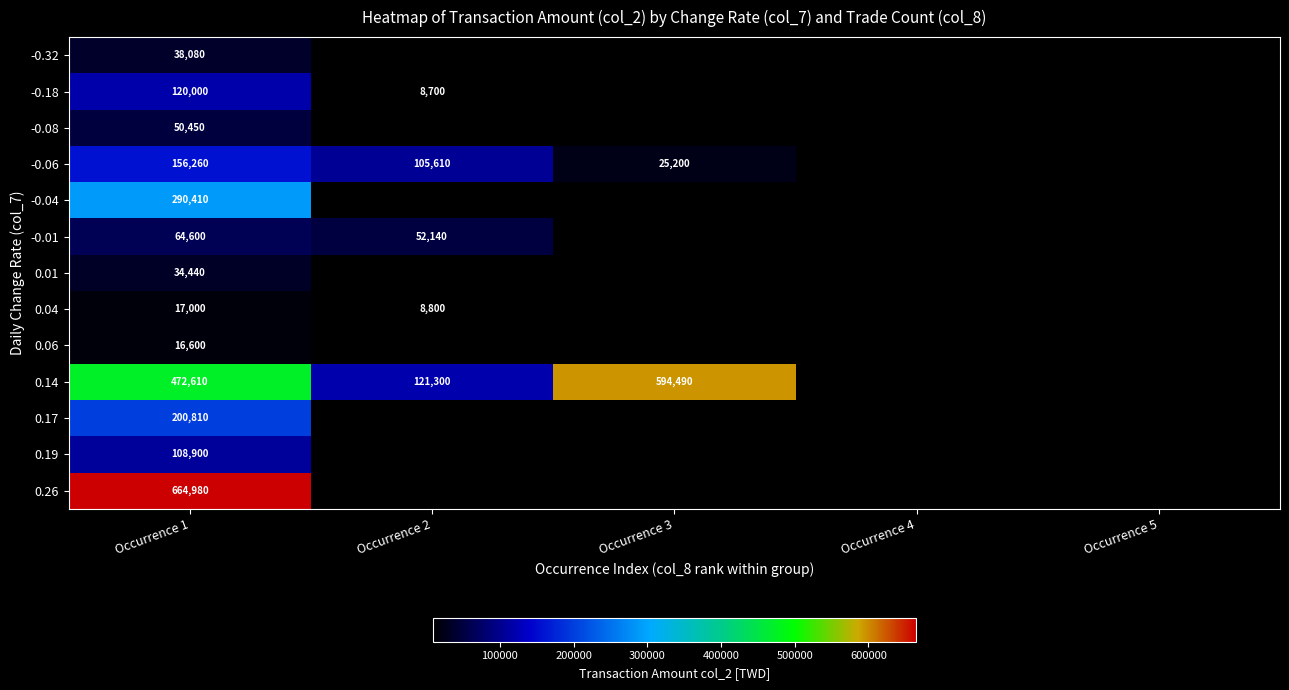

How many distinct data groups are displayed?

13